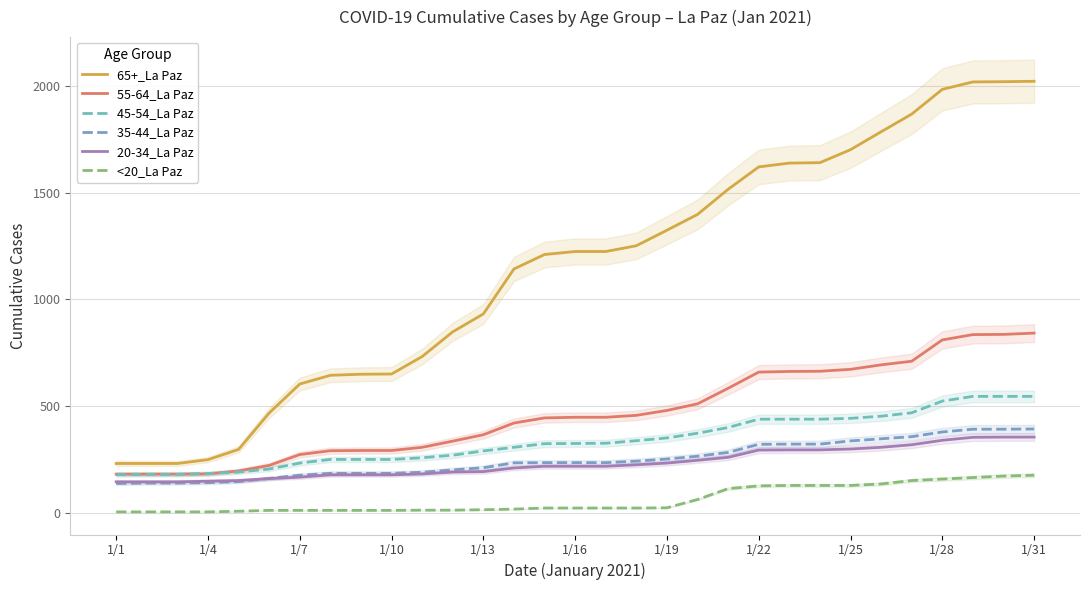

Which category has the lowest value in the <20_La Paz series?

1/1